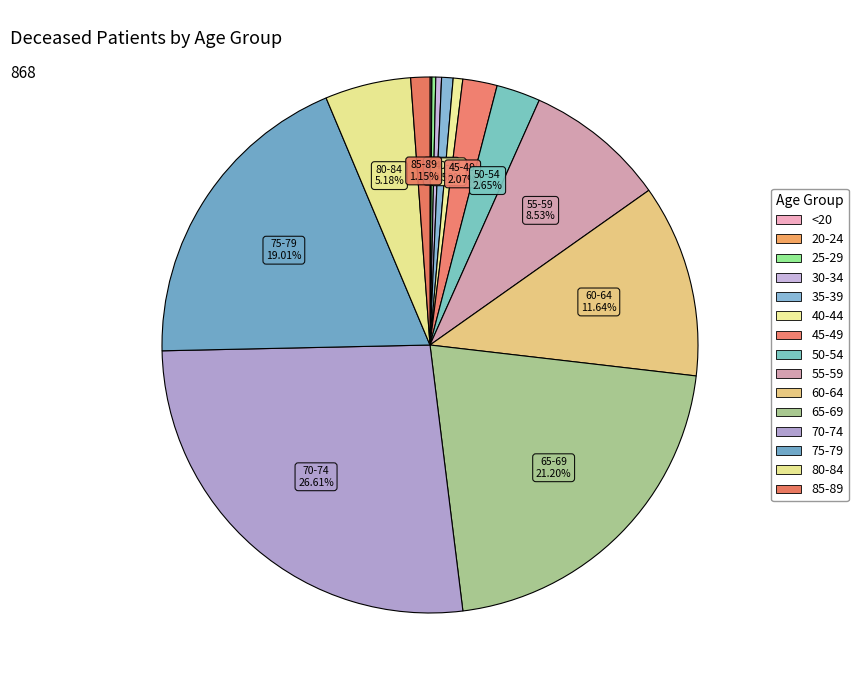

To the nearest percent, what percentage of the pie is 70-74?

27%